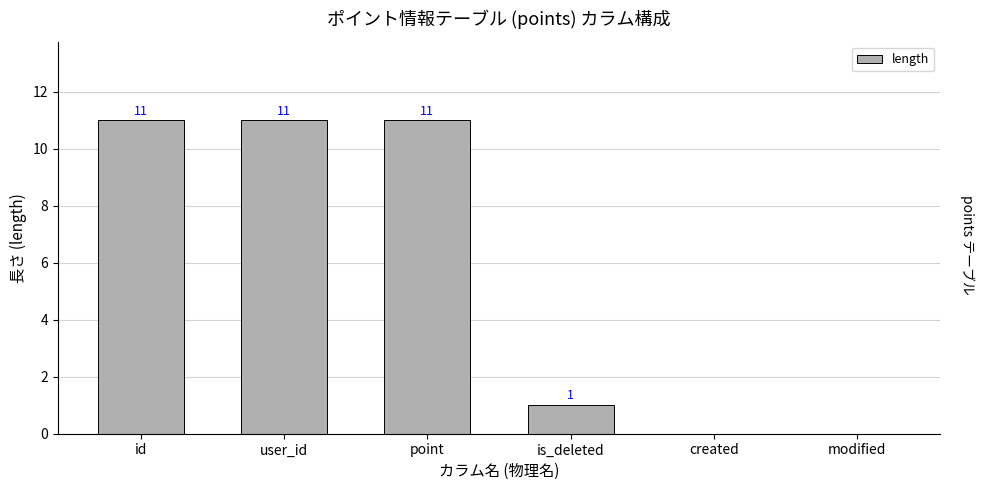

Where is the data nearest to the value 5?

is_deleted